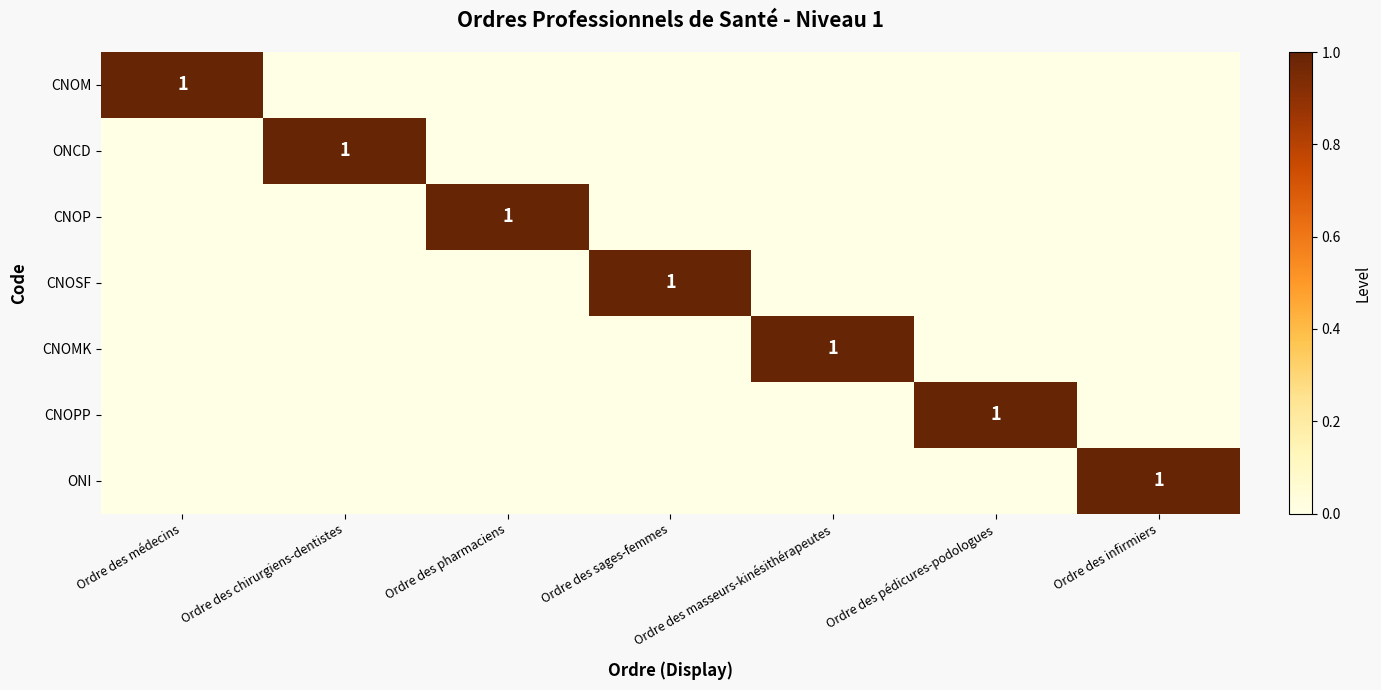

The CNOPP series shows 1 at Ordre des pédicures-podologues. True or false?

True